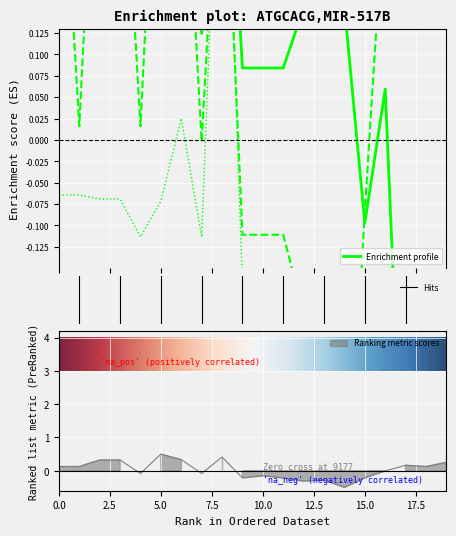

At which category is the sum across all series the highest?

8